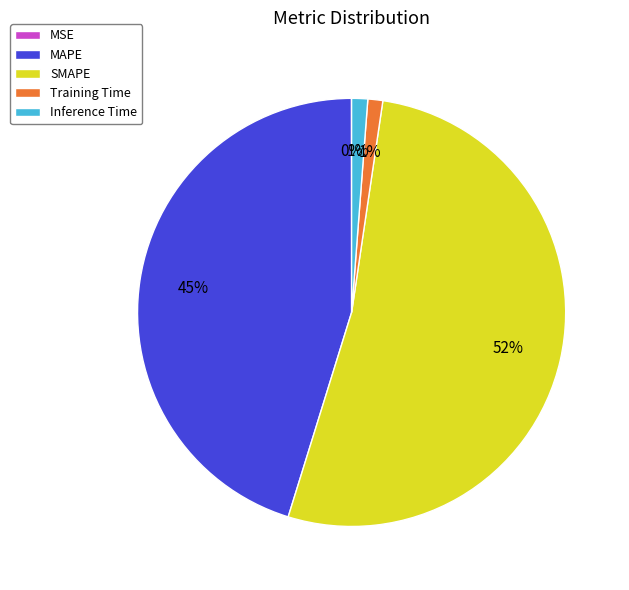

Between SMAPE and Training Time, which is larger?

SMAPE